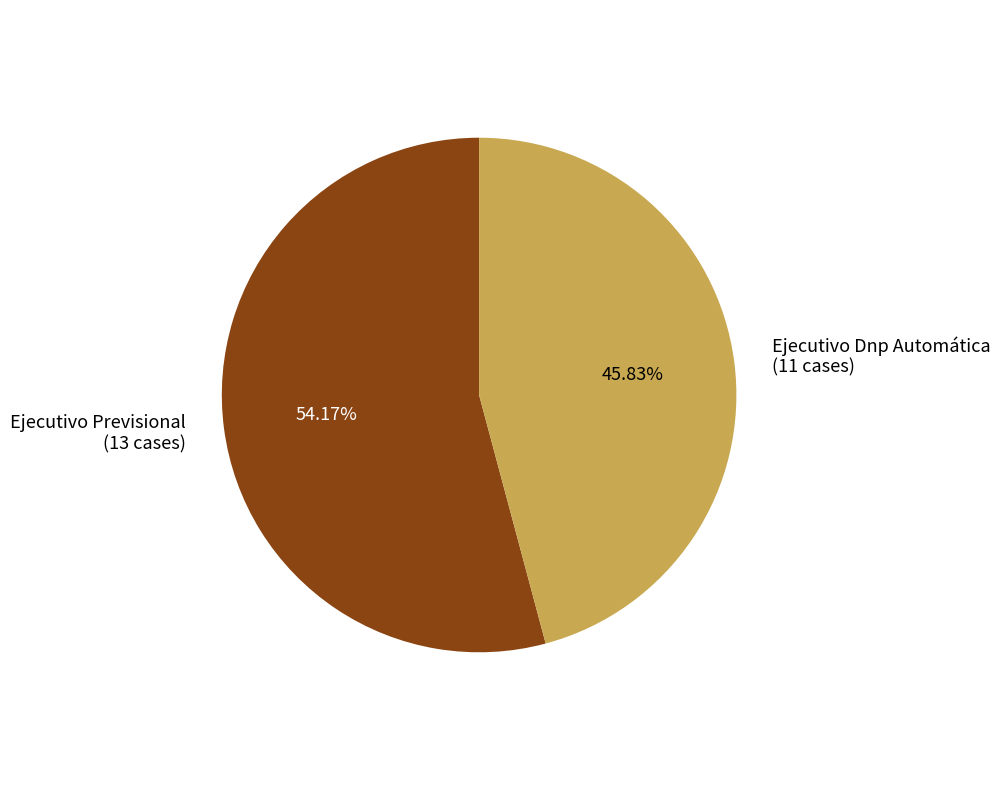

Count the number of slices in the pie.

2